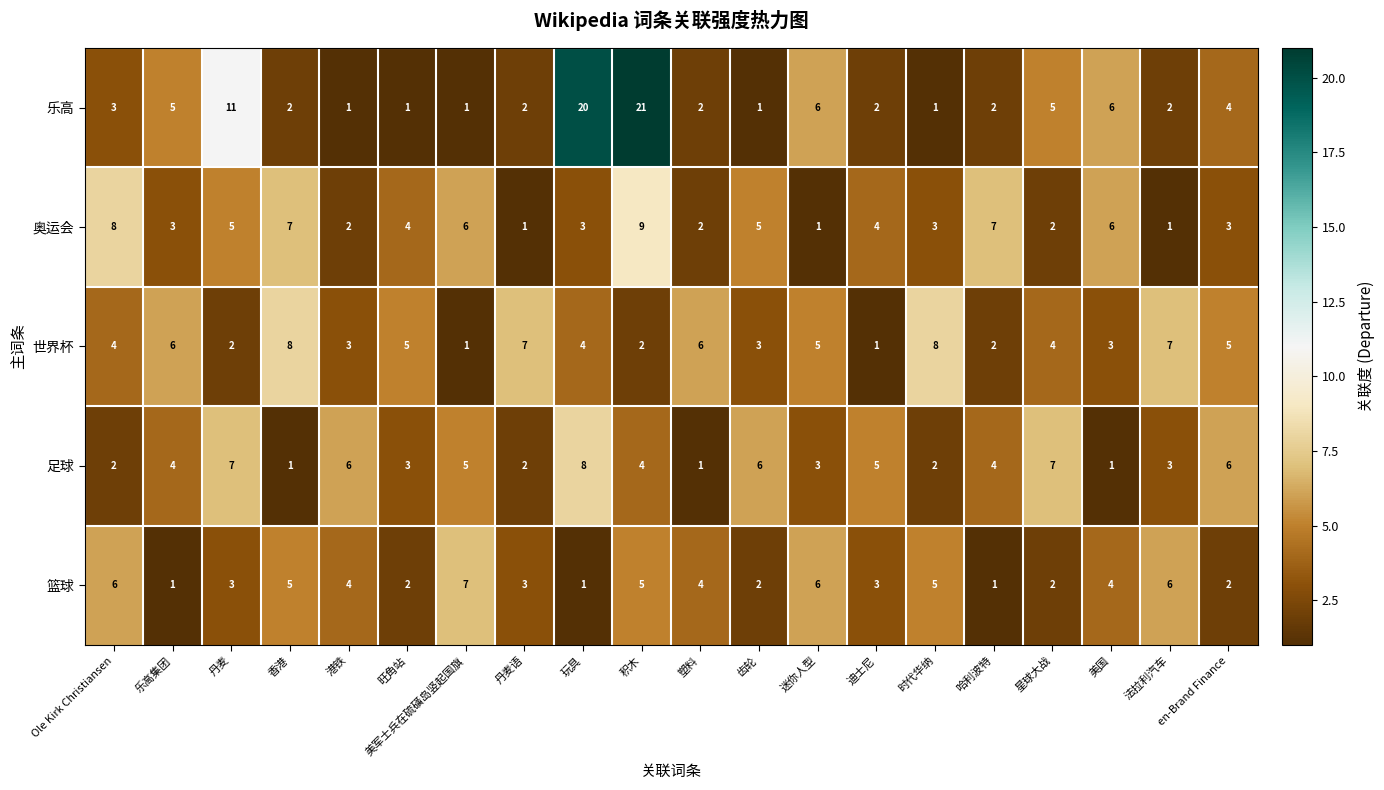

At which label does 奥运会 first exceed 4?

Ole Kirk Christiansen